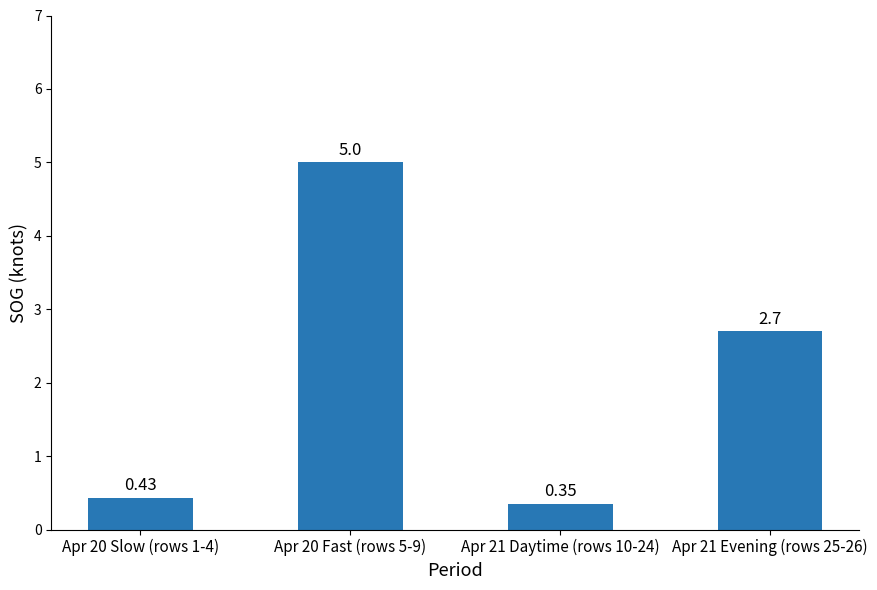

What is the change in value from Apr 20 Slow (rows 1-4) to Apr 21 Evening (rows 25-26)?

+2.3